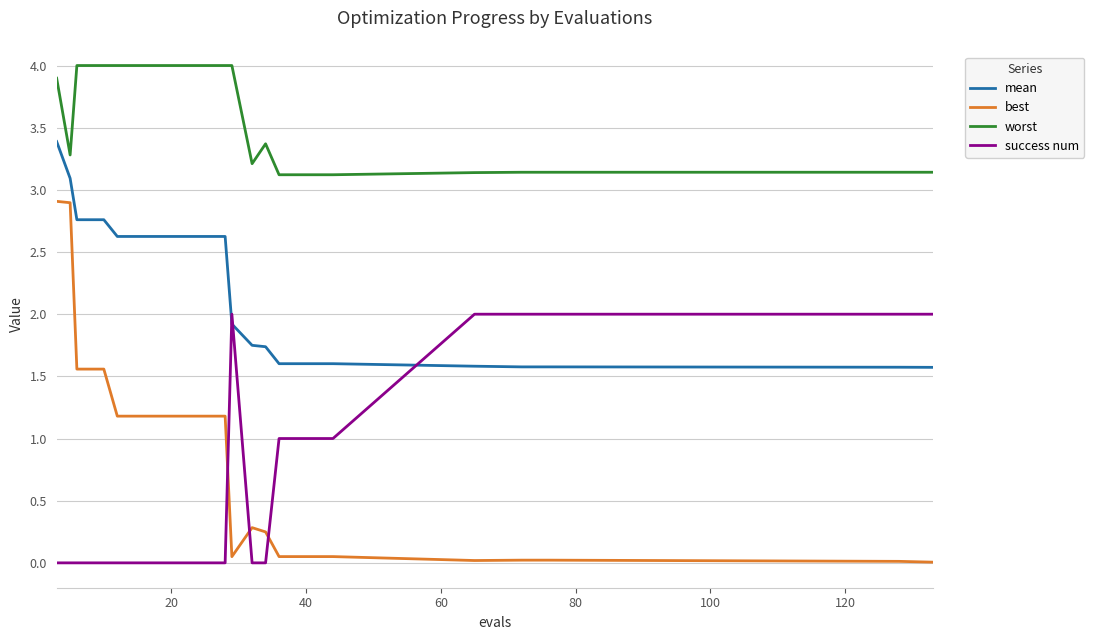

Which series has the largest range (max minus min)?

best